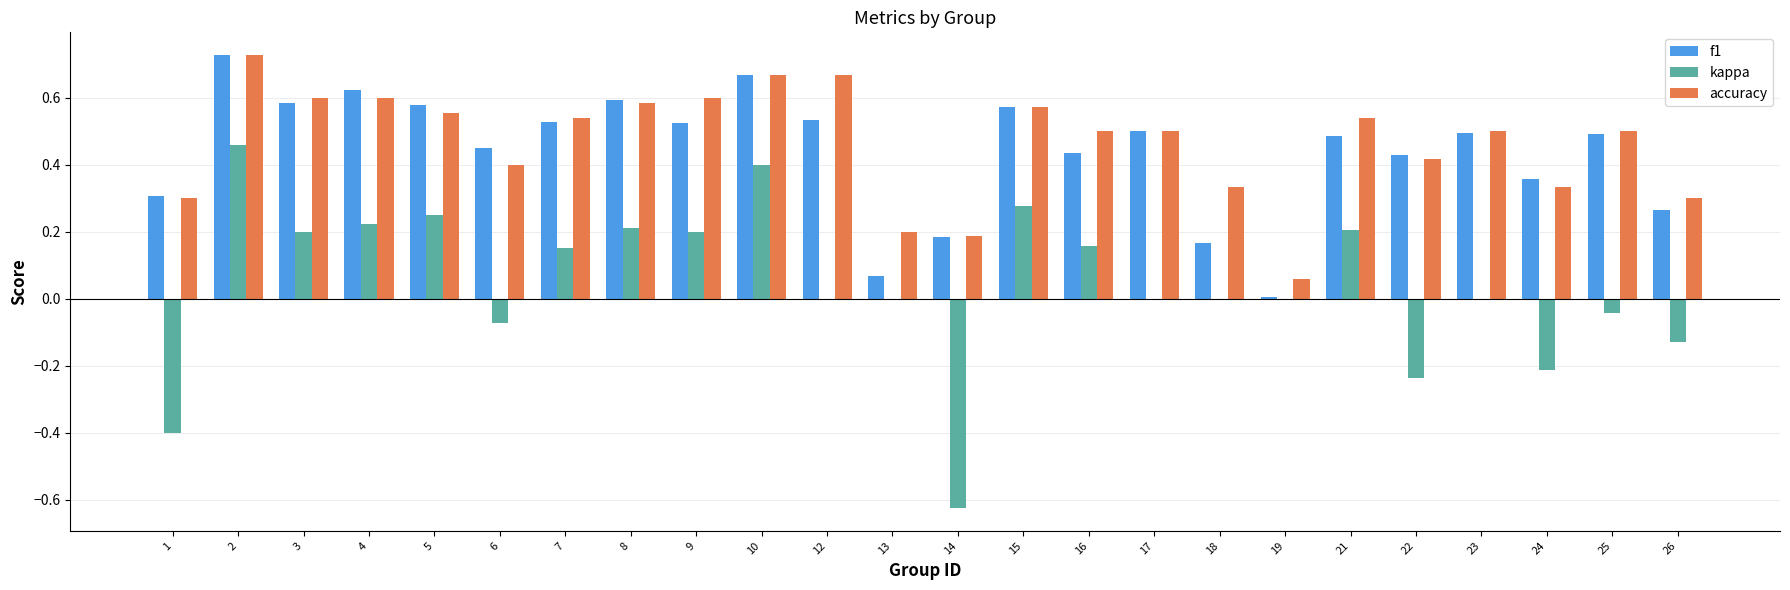

What are all the series names shown in the legend?

f1, kappa, accuracy